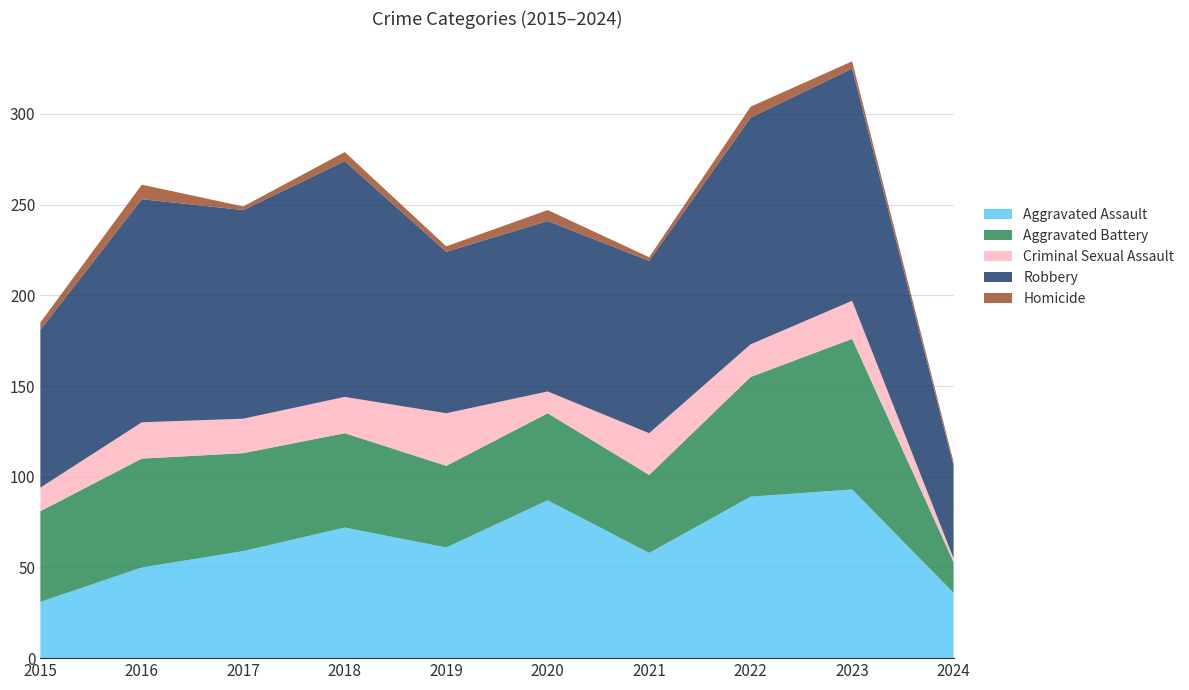

Reading right to left, list all the values displayed in this chart.

Aggravated Assault: 36	93	89	58	87	61	72	59	50	31
Aggravated Battery: 17	83	66	43	48	45	52	54	60	50
Criminal Sexual Assault: 2	21	18	23	12	29	20	19	20	13
Robbery: 51	128	125	95	94	89	130	115	123	87
Homicide: 2	4	6	2	6	3	5	2	8	4